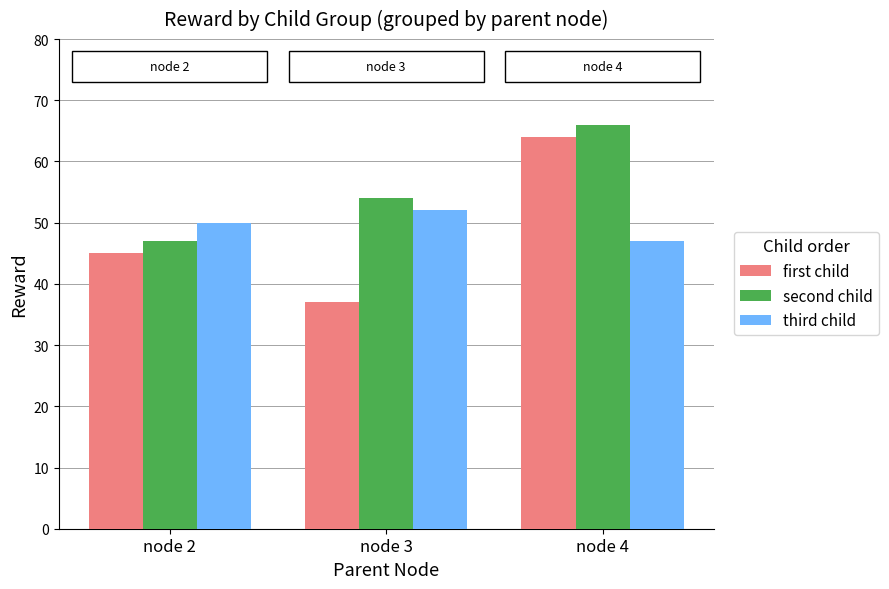

What are all the series names shown in the legend?

first child, second child, third child